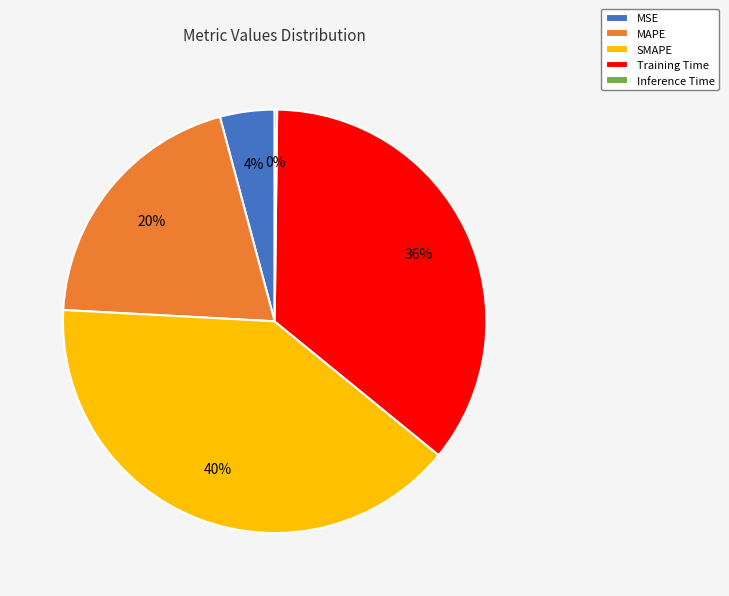

The MSE slice represents 14% of the pie. True or false?

False